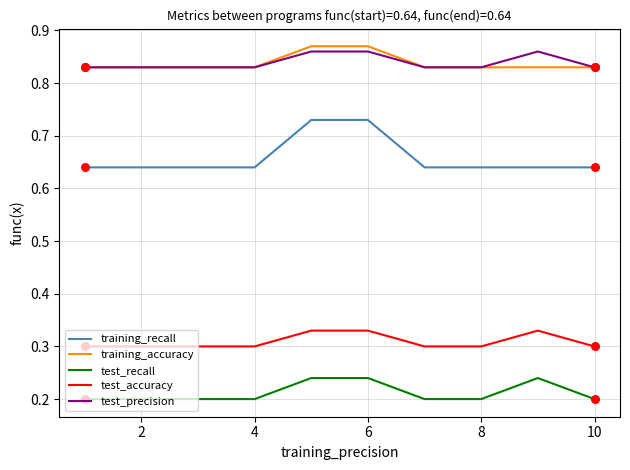

Which series has the largest range (max minus min)?

training_recall